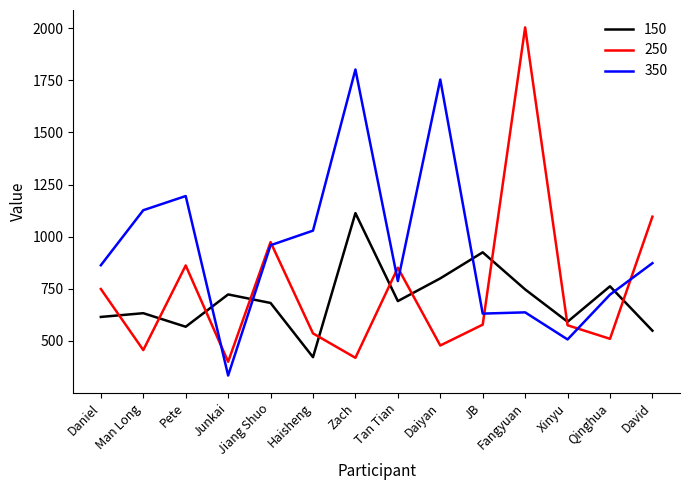

Is it true that 350 equals 1802 at Zach?

True